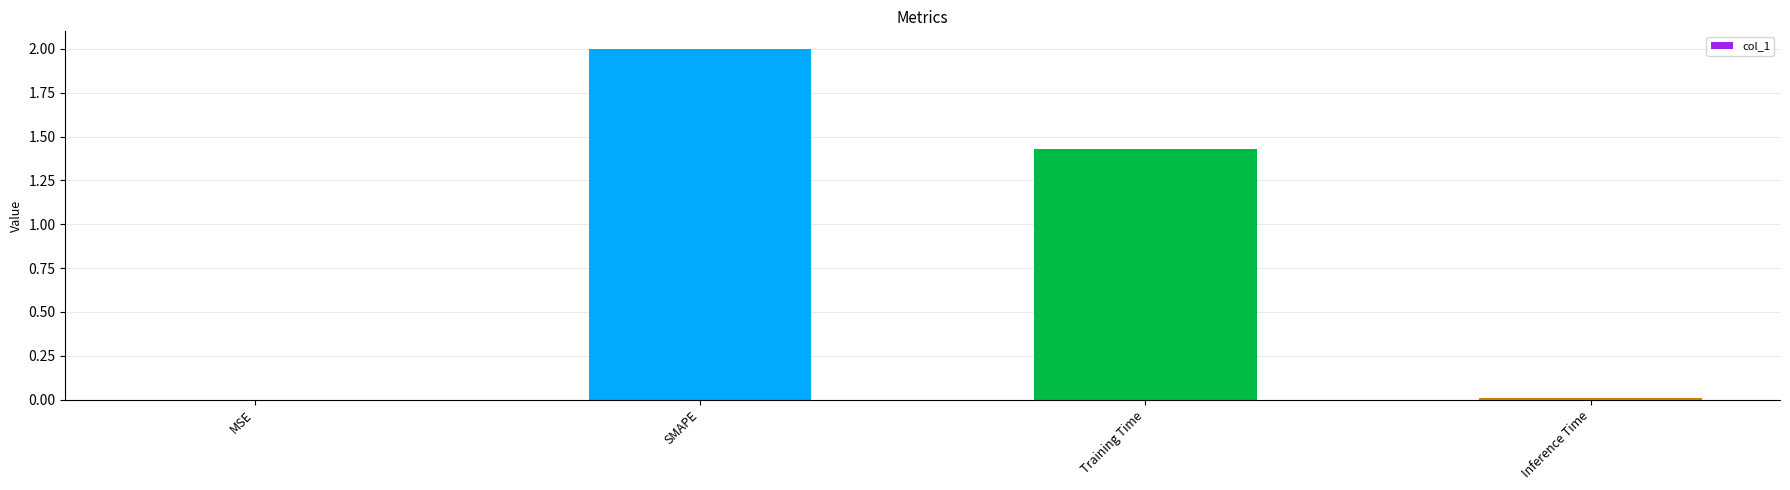

What is the sum of all values?

3.4